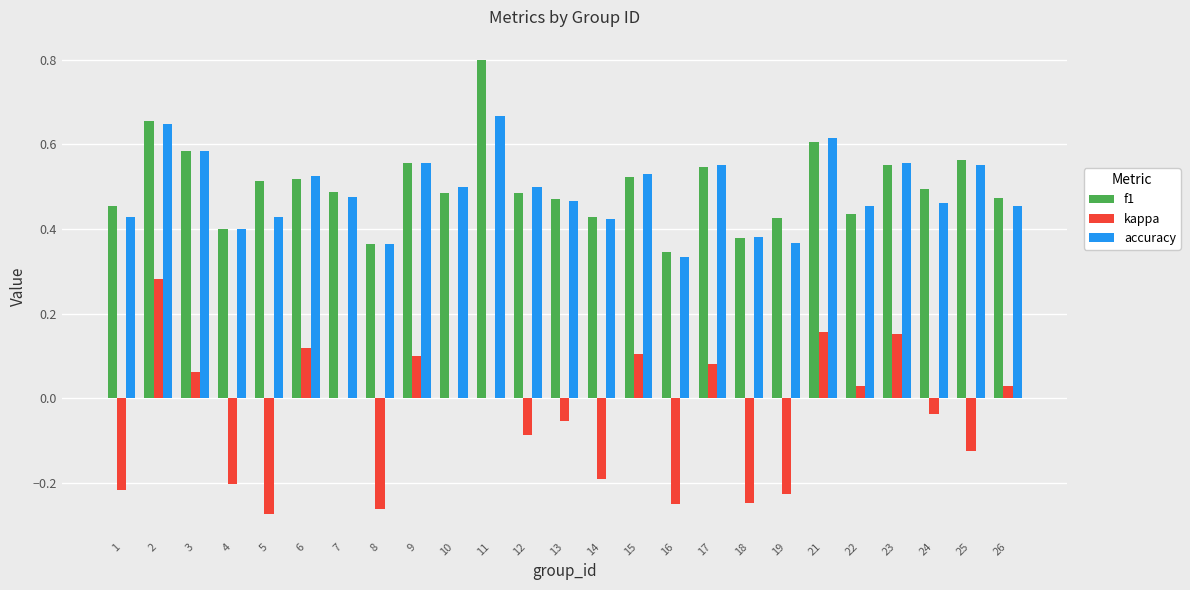

The kappa series shows 0.0 at 22. True or false?

True